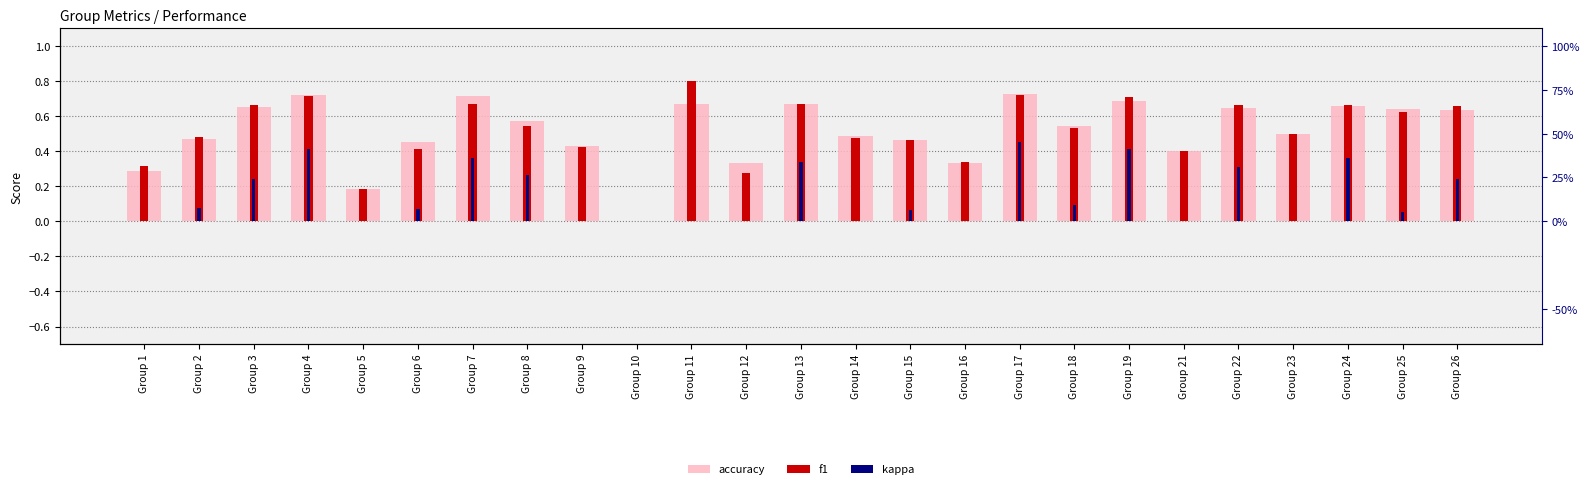

How many bars are there in each group?

3